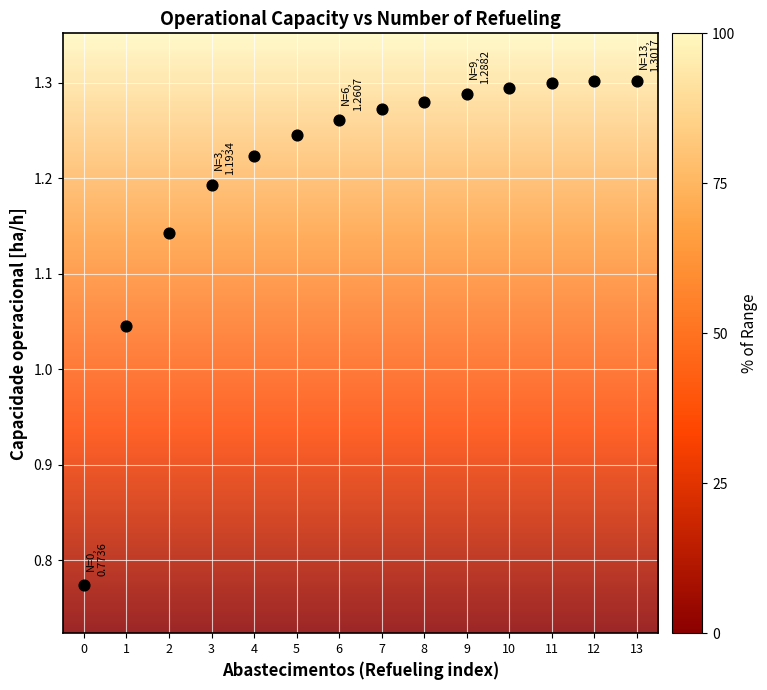

What is the range of Y values (max minus min)?

0.5